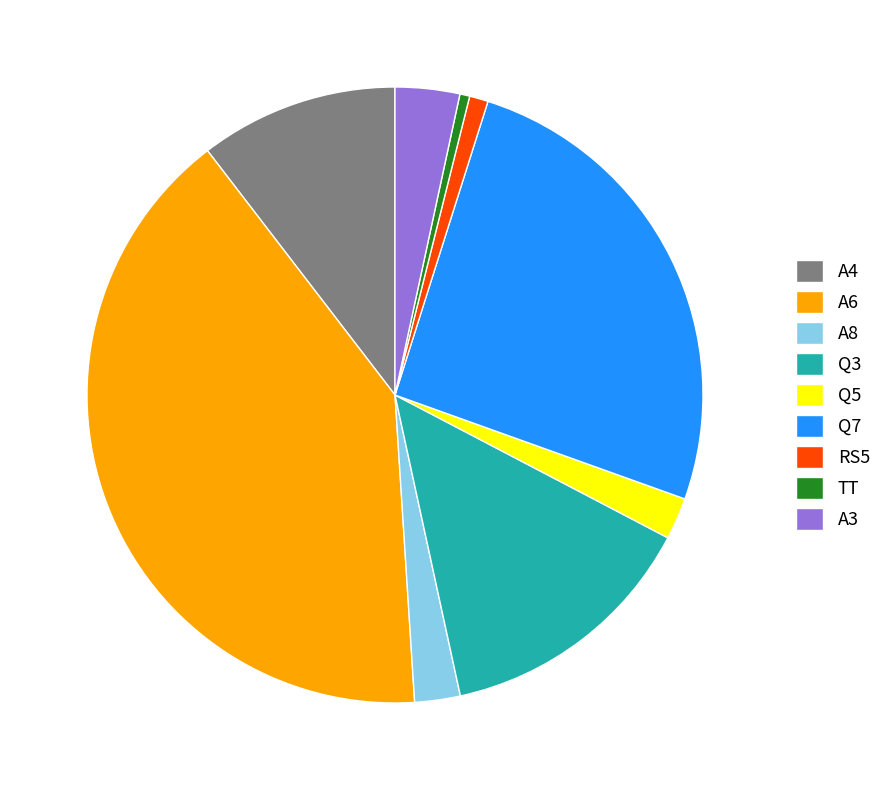

Is the sum of RS5 and TT greater than half?

No